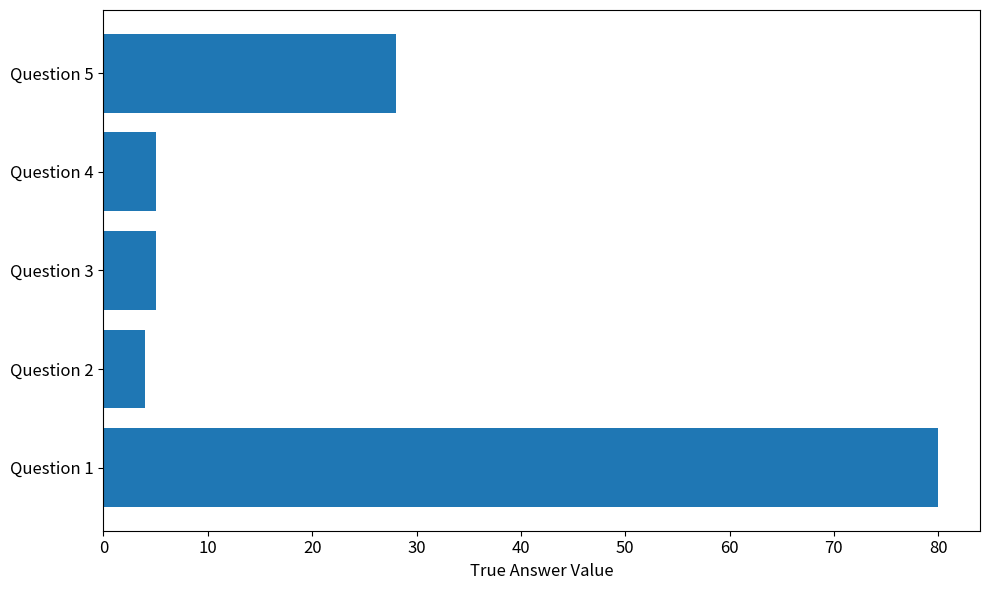

What is the sum of all values?

122